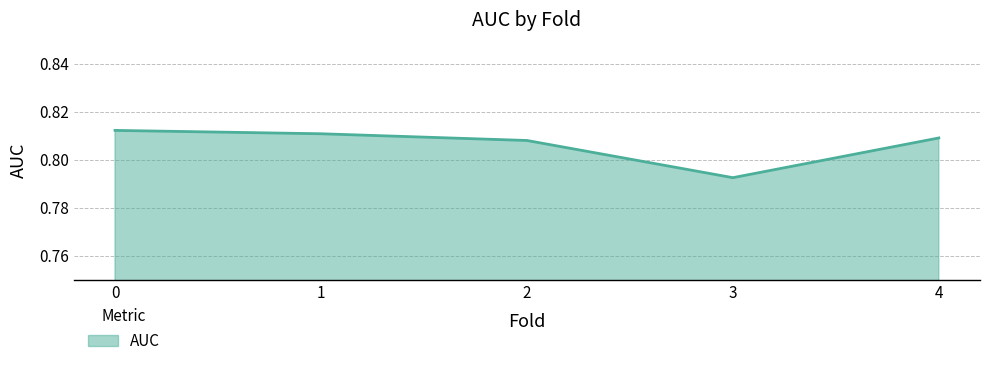

How many series are shown in this chart?

1